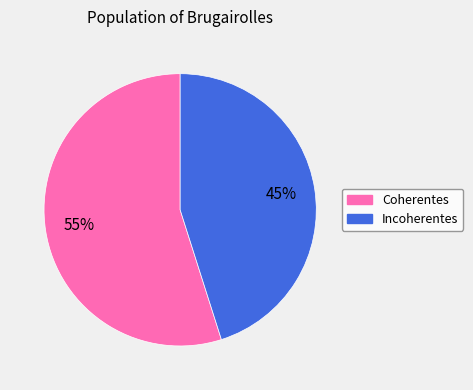

Which category has the smallest portion of the pie?

Incoherentes